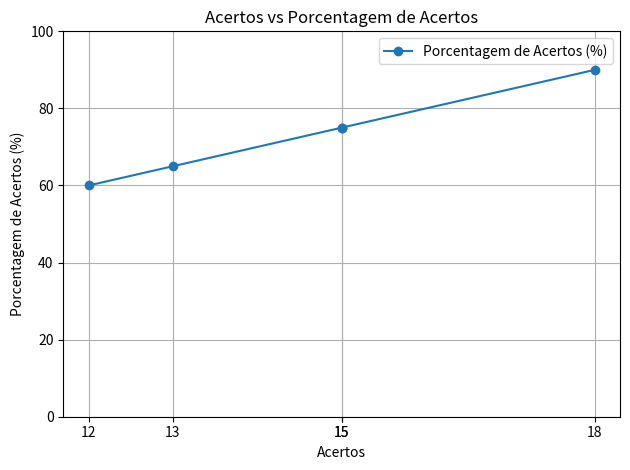

Is this an area chart (filled region under the line)?

No